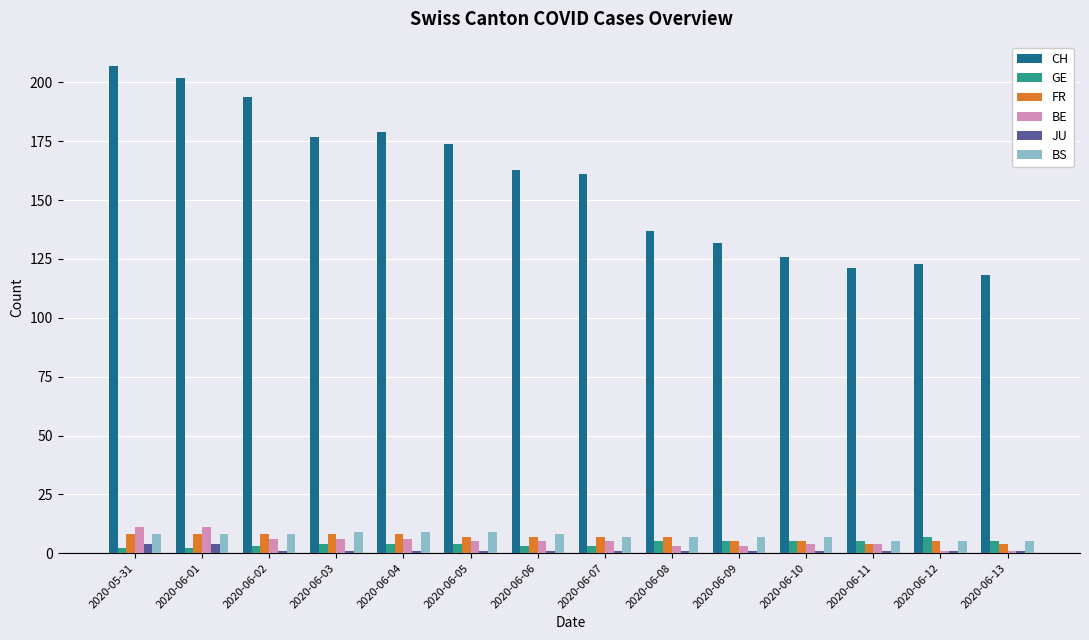

True or false: BS has a value of 7 at 2020-06-08.

True